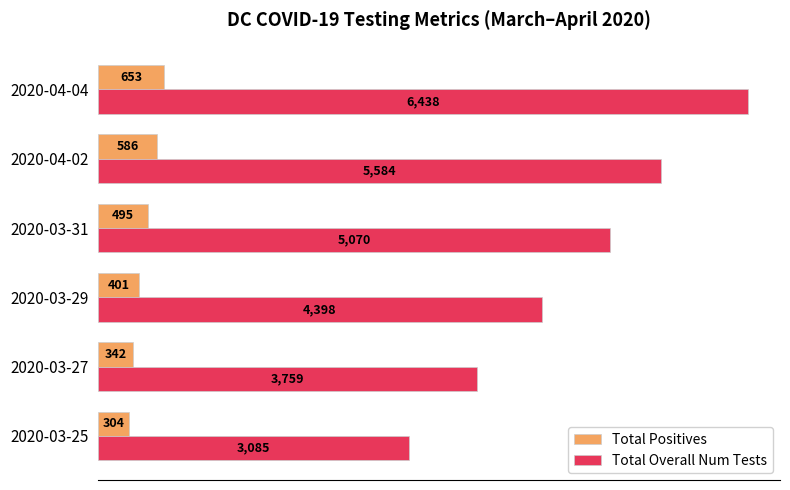

At which label is Total Overall Num Tests closest to 4761?

2020-03-31